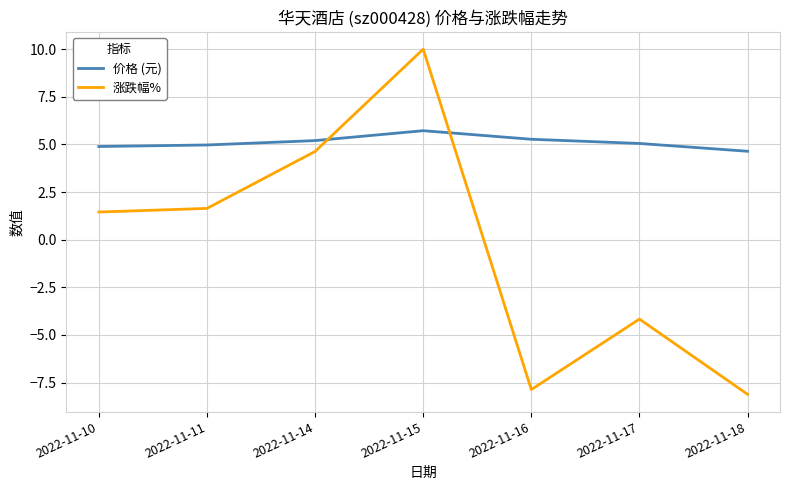

Between 2022-11-10 and 2022-11-14, which series saw the biggest shift?

涨跌幅%